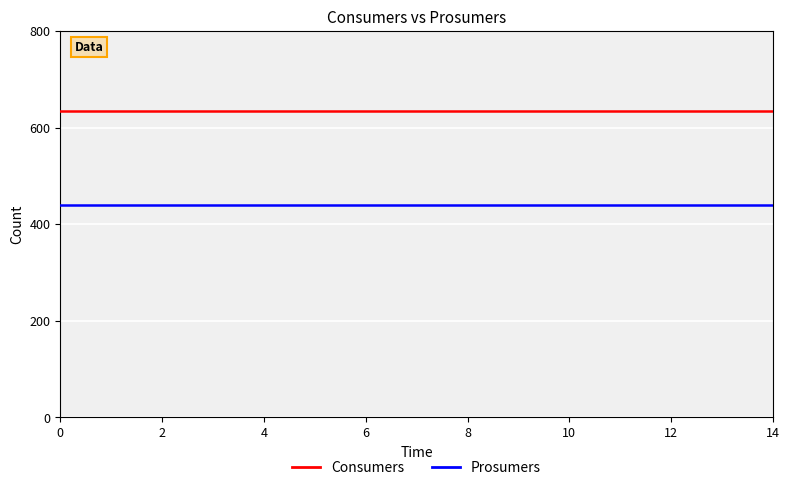

True or false: Consumers and Prosumers cross at least once.

False